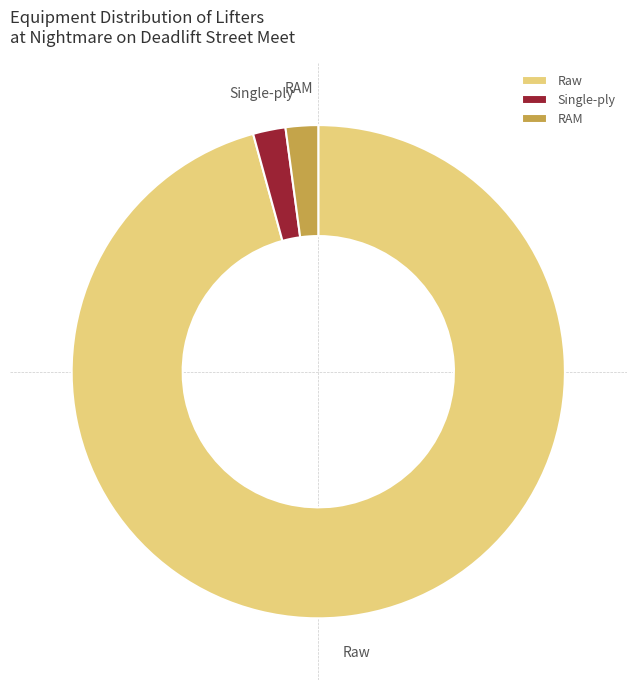

What is the largest slice in the pie chart?

Raw